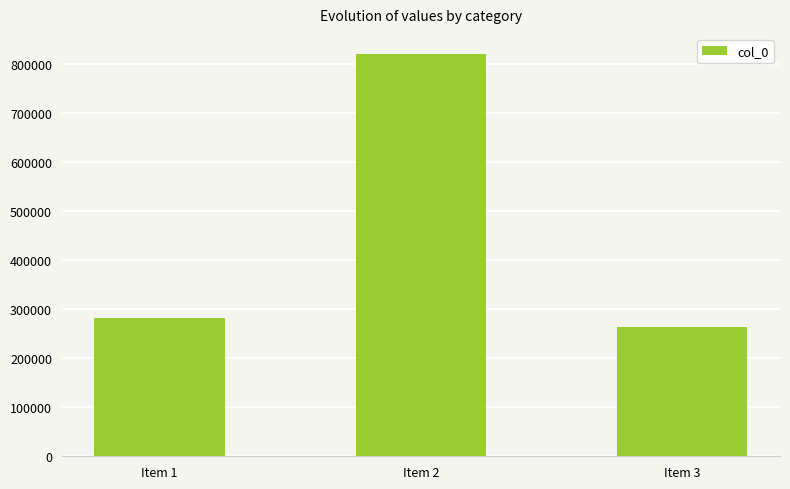

What is the minimum value shown in the chart?

264644